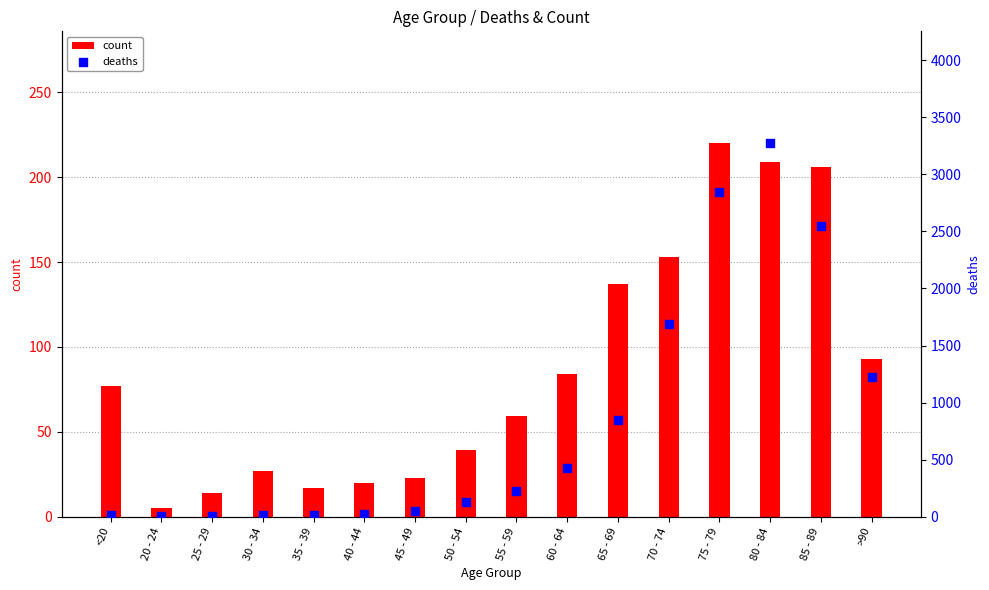

At which category is the sum across all series the highest?

80 - 84